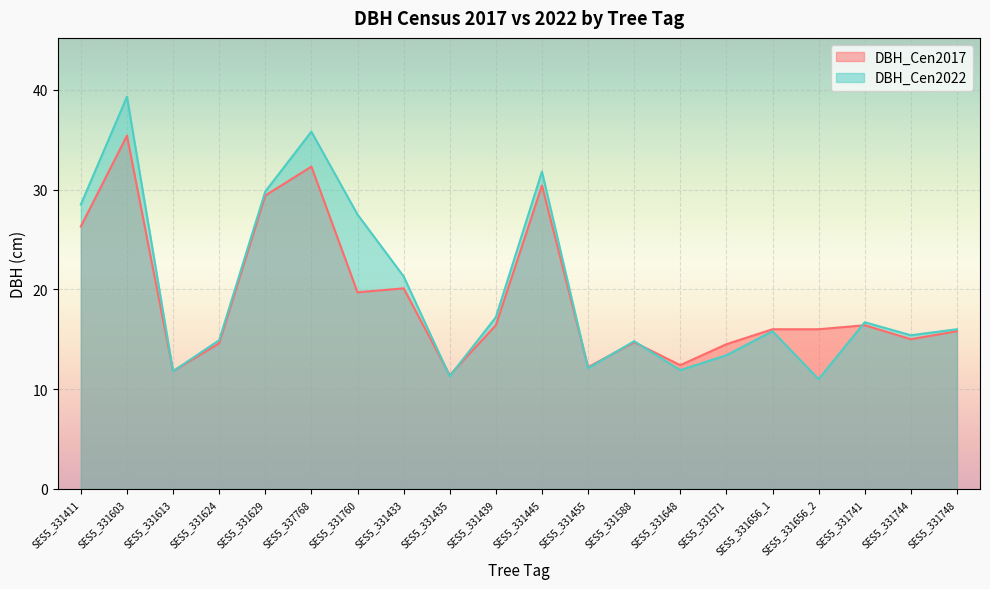

At which label is DBH_Cen2022 closest to 25?

SES5_331760